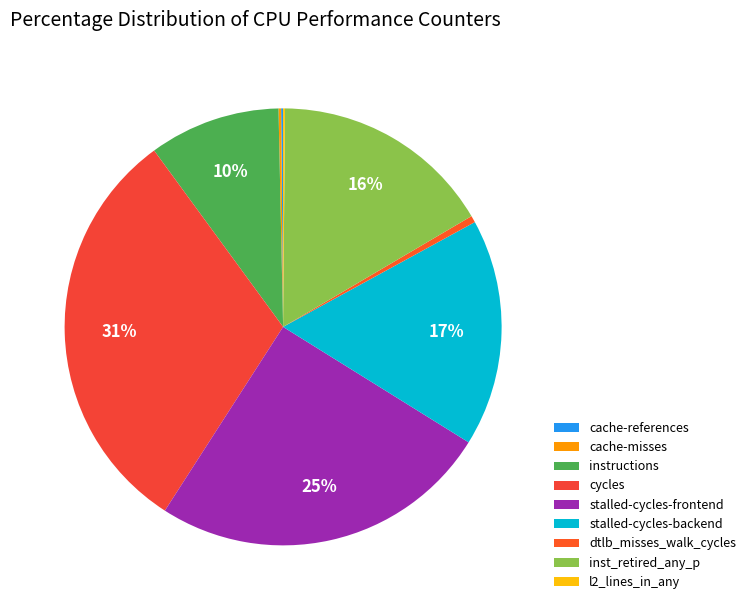

How many slices are in this pie chart?

9